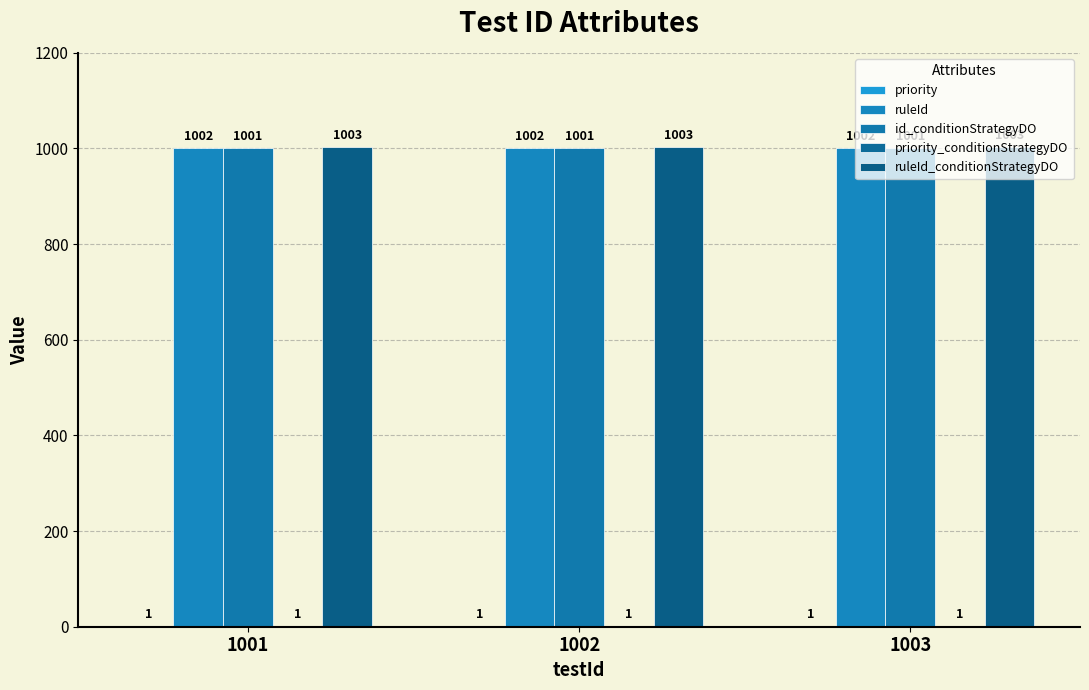

Rank the series by their maximum value, from lowest to highest.

priority, priority_conditionStrategyDO, id_conditionStrategyDO, ruleId, ruleId_conditionStrategyDO